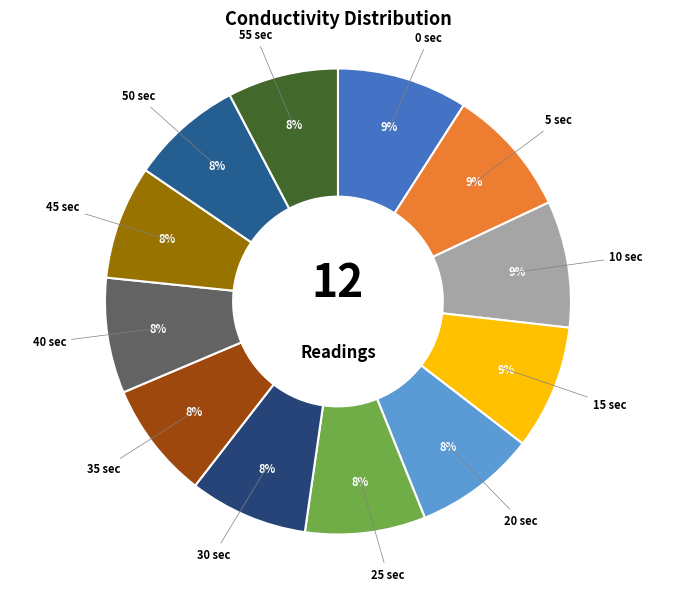

True or false: 30 sec accounts for 8% of the total.

True